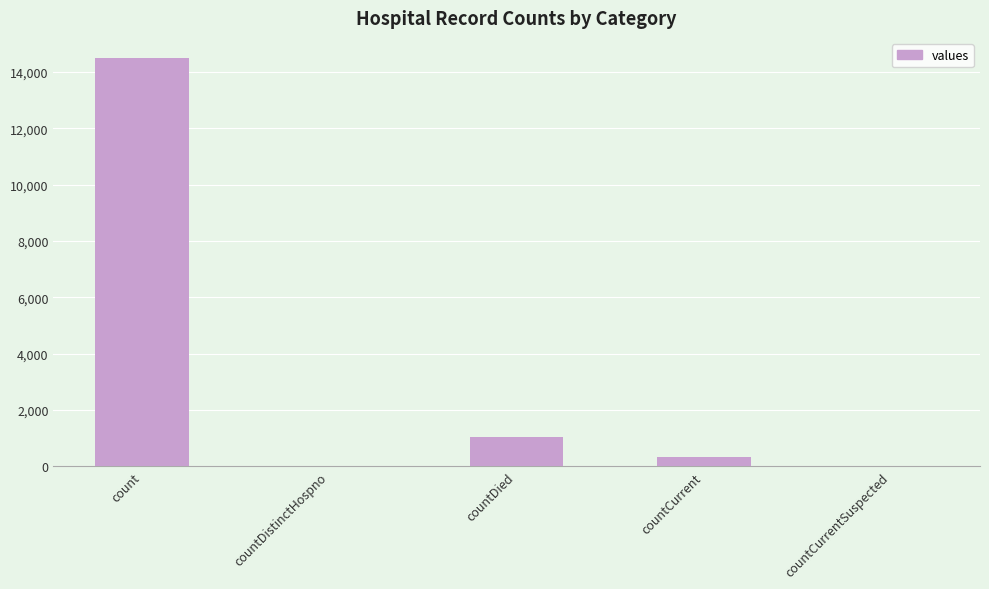

What is the sum of all values?

15866